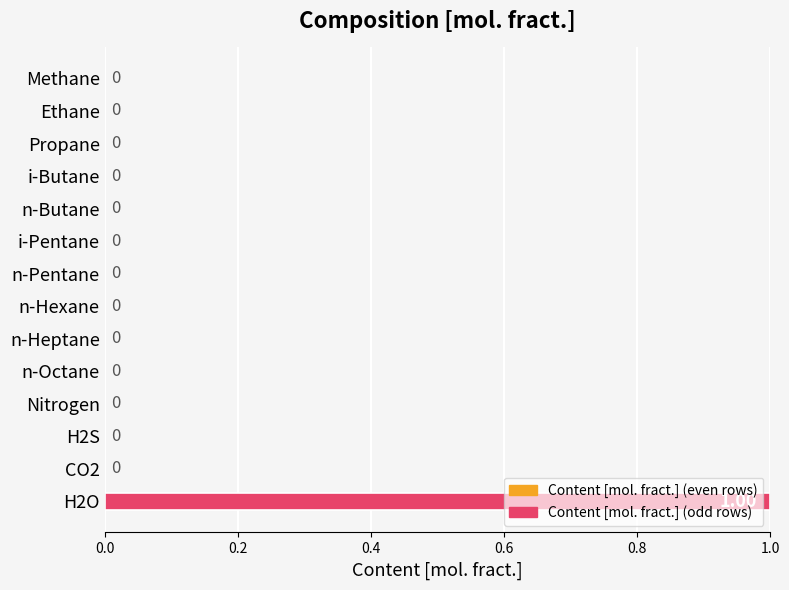

At which category does the chart reach its peak across all series?

H2O